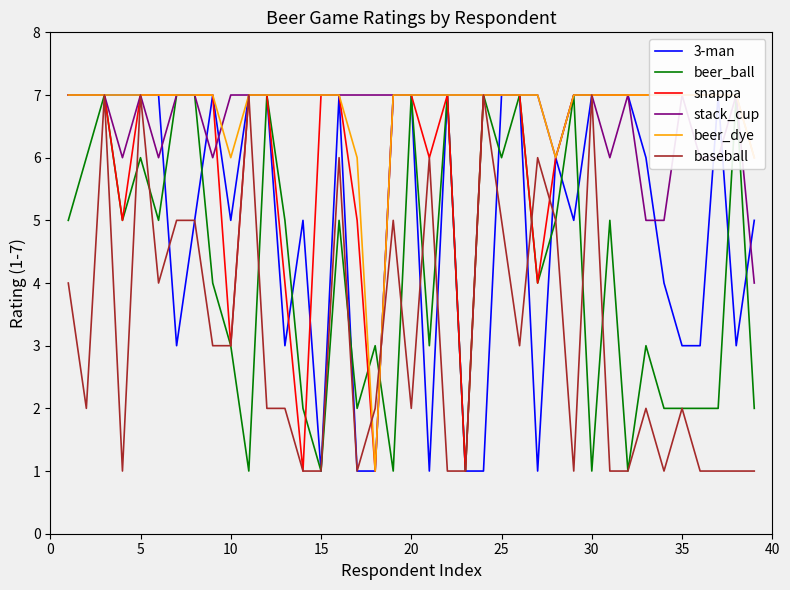

How many categories are shown in the chart?

39